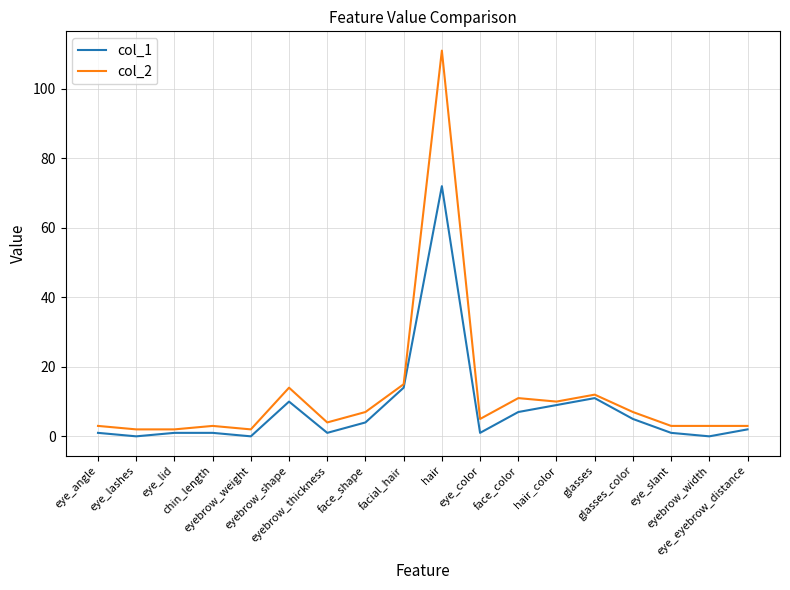

What is the total value across all series at facial_hair?

29